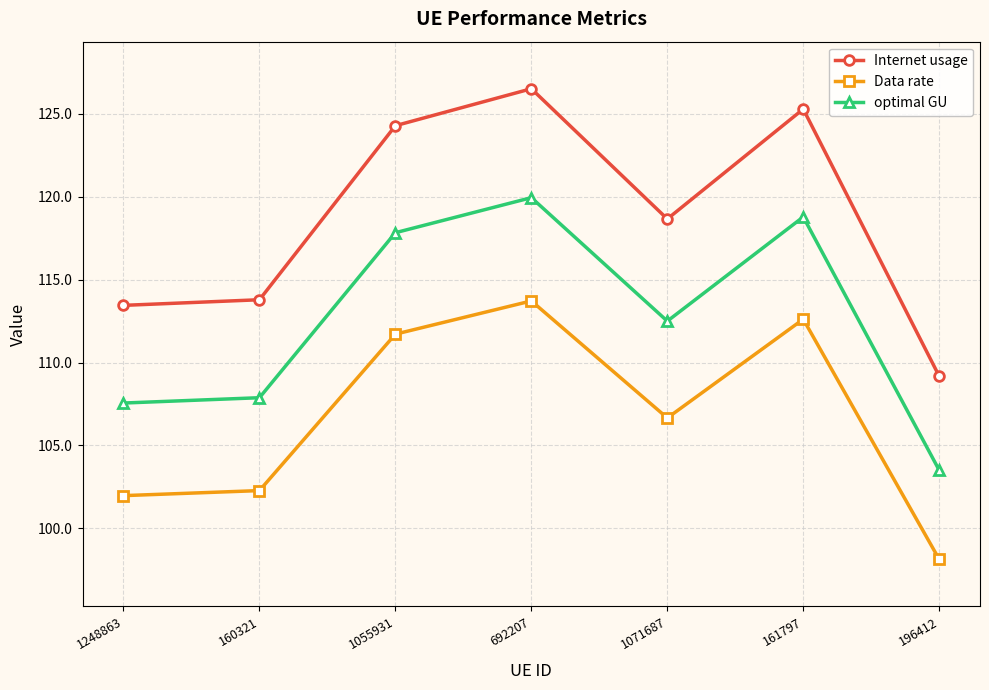

How many lines are shown in the chart?

3